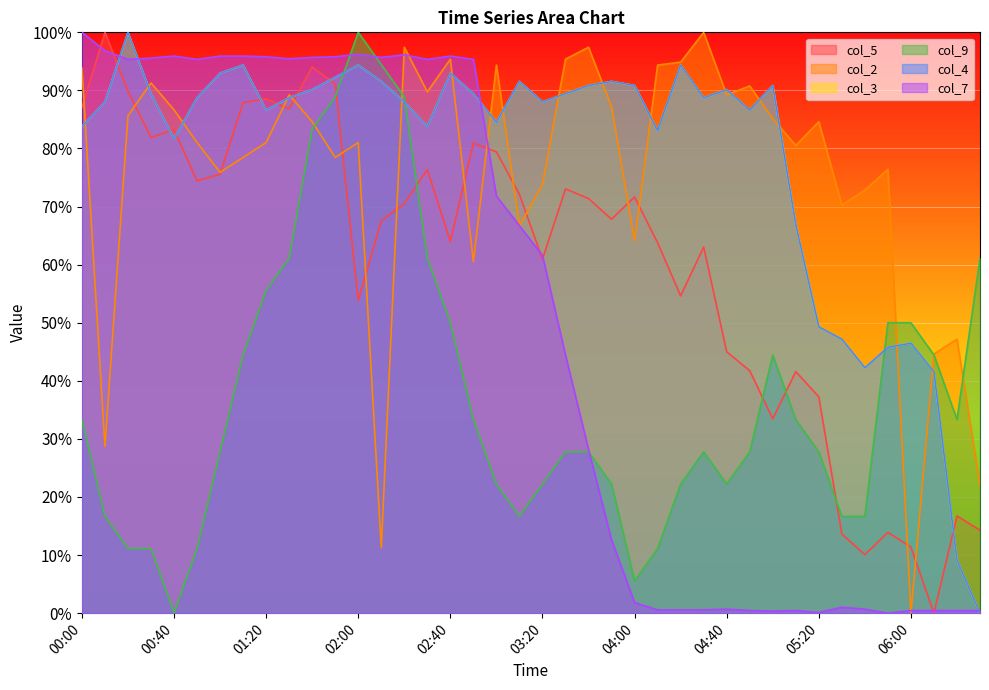

What is the difference between the highest and lowest values at 05:30?

0.7